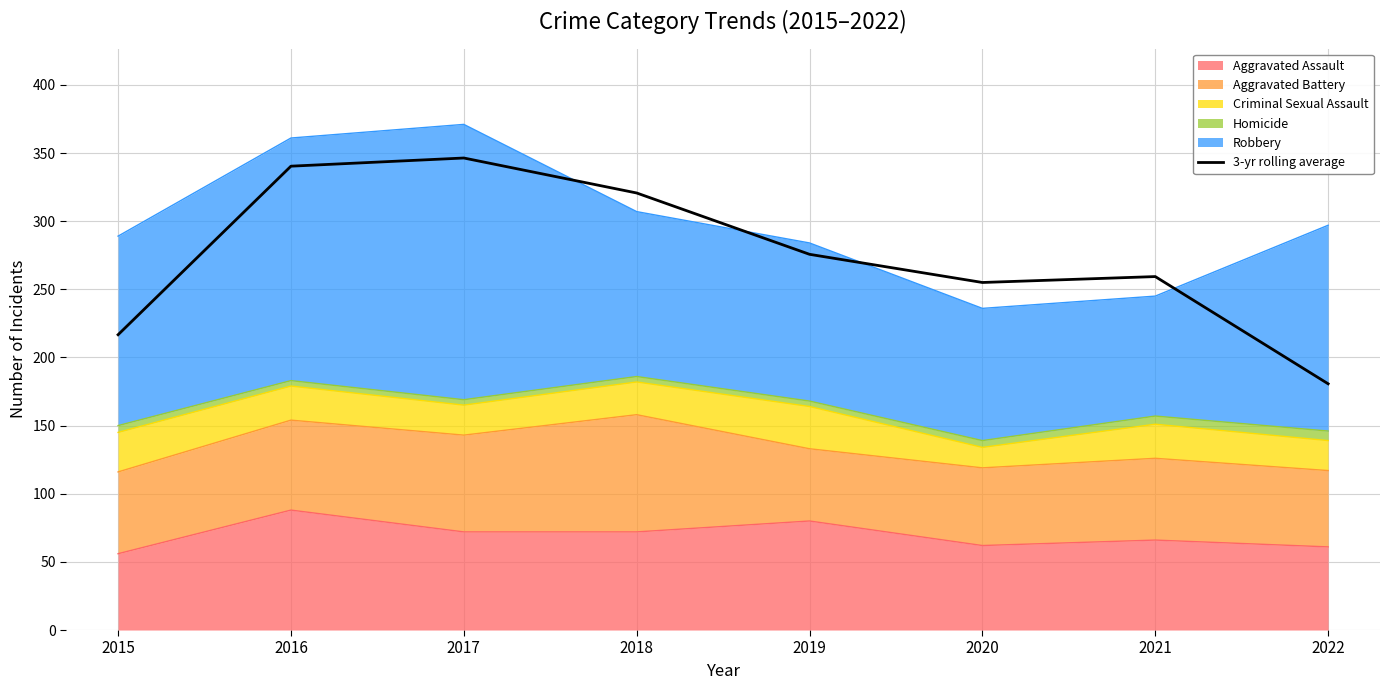

Which label corresponds to the largest value in the chart?

2017